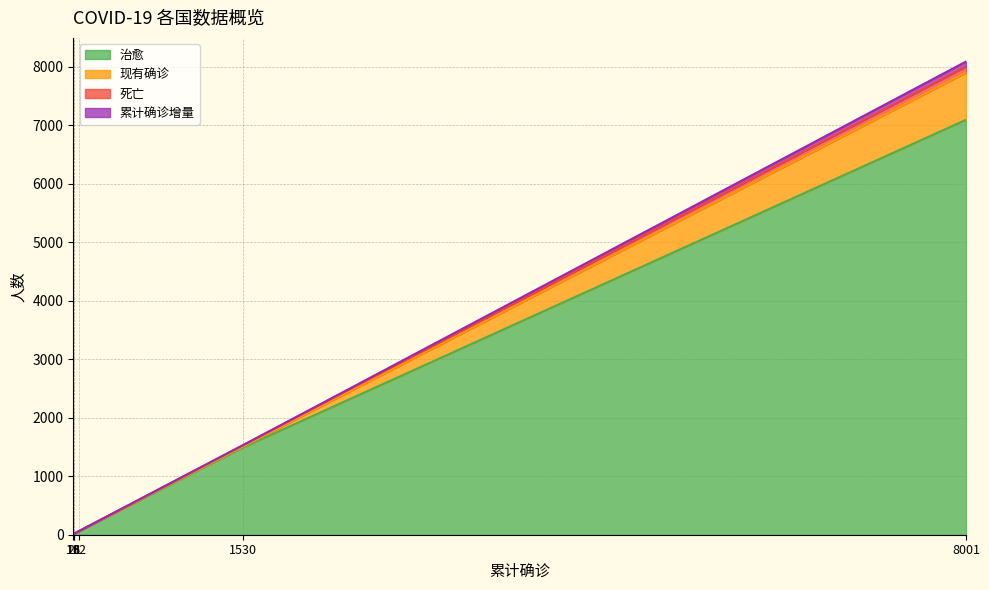

Does the chart have visible grid lines?

Yes